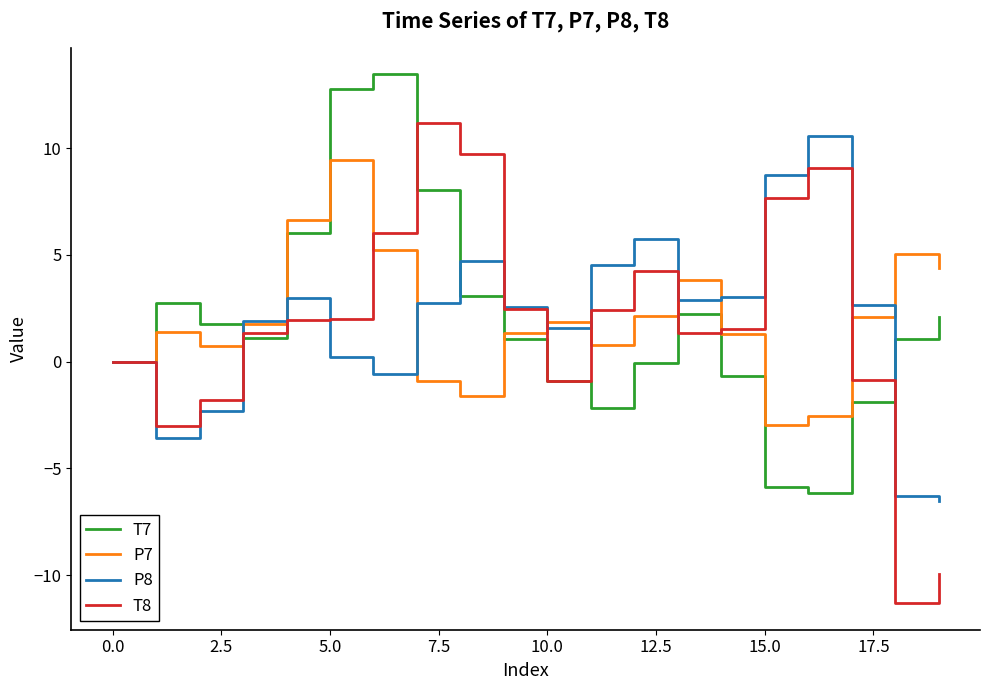

Which series has the largest range (max minus min)?

T8